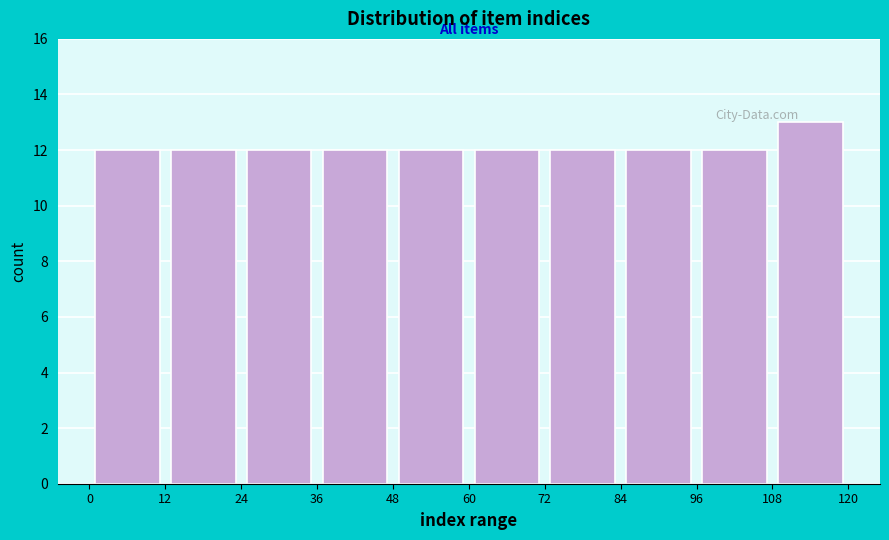

Over which range of the x-axis is the bar tallest?

108 to 120